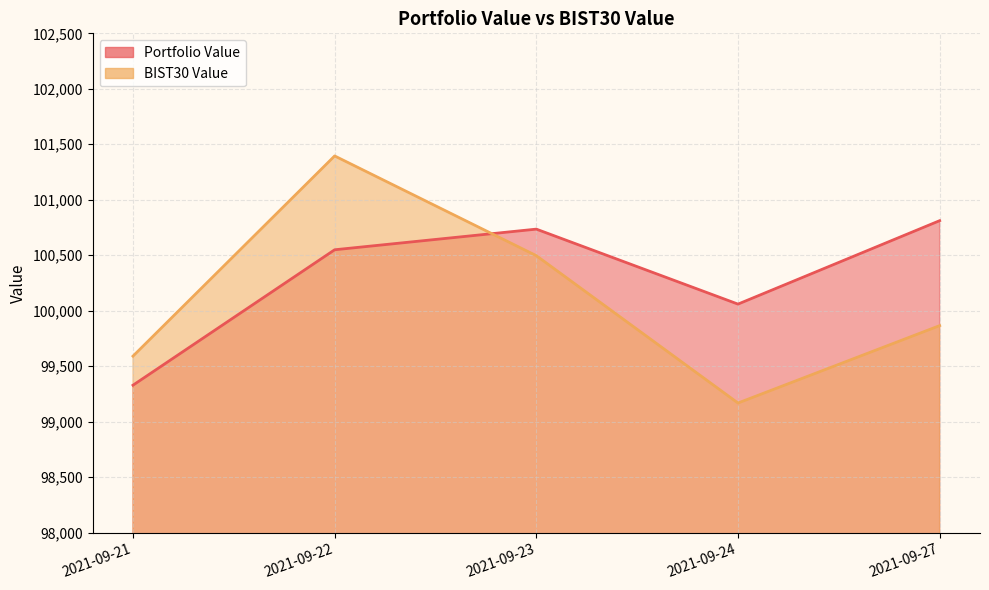

How many lines are shown in the chart?

2